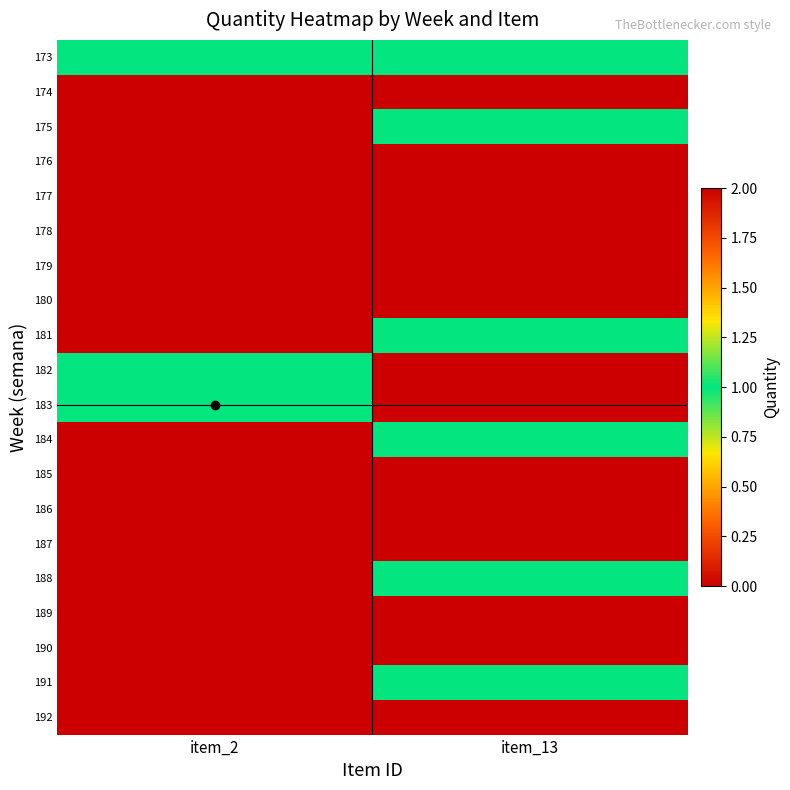

Between item_13 and item_2, which is larger?

item_13